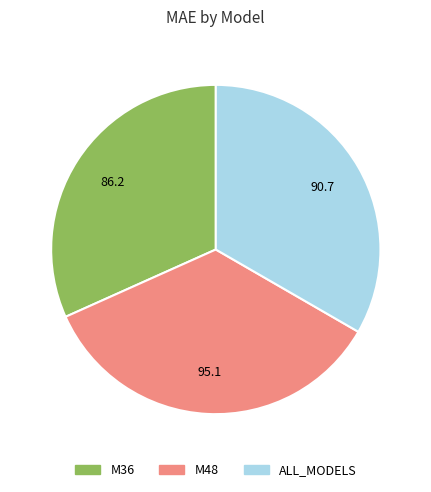

Count the number of slices in the pie.

3